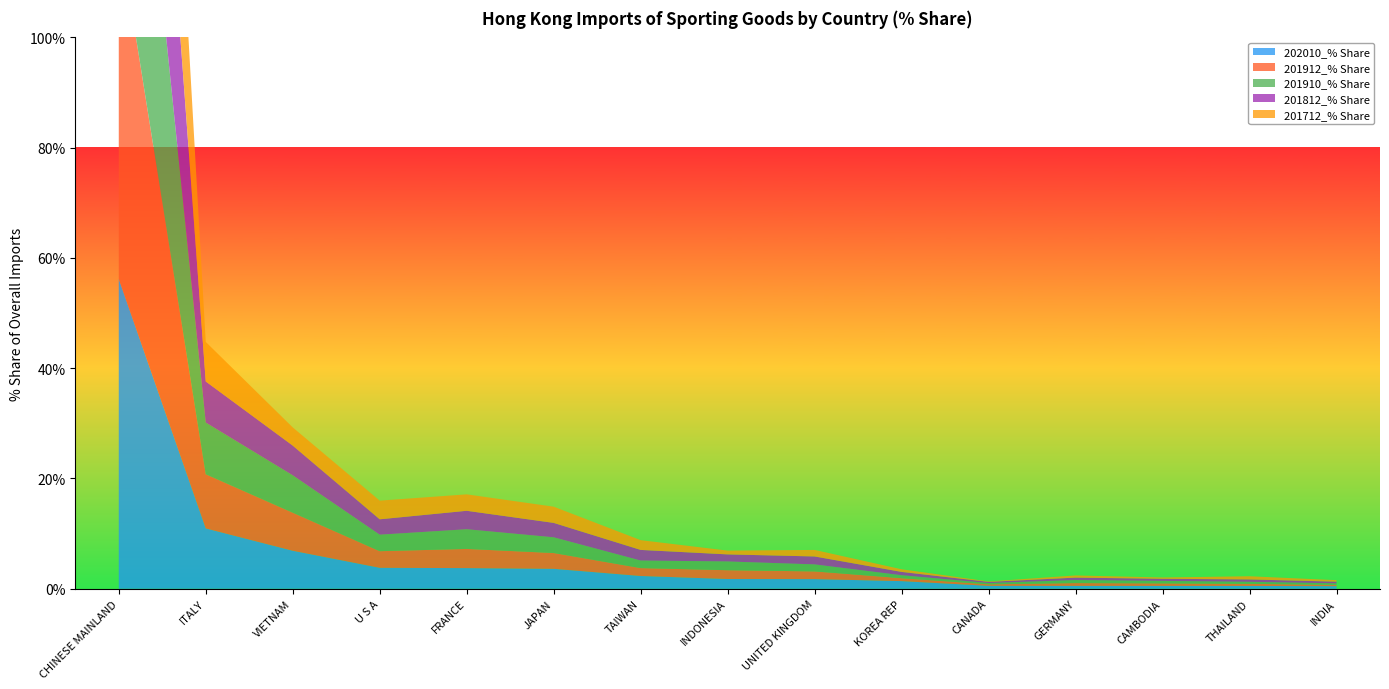

Reading left to right, what are all the values shown in this chart?

202010_% Share: 56.2	10.9	6.9	3.8	3.7	3.6	2.3	1.8	1.7	1.4	0.5	0.5	0.5	0.5	0.5
201912_% Share: 63.3	9.8	6.9	3.0	3.5	2.9	1.4	1.6	1.4	0.5	0.3	0.5	0.5	0.4	0.3
201910_% Share: 64.2	9.4	6.8	3.0	3.6	2.9	1.4	1.6	1.3	0.5	0.2	0.5	0.5	0.4	0.3
201812_% Share: 67.6	7.4	5.4	2.8	3.3	2.6	1.9	1.3	1.4	0.6	0.2	0.4	0.4	0.4	0.3
201712_% Share: 70.9	7.2	3.3	3.4	3.0	2.9	1.8	0.7	1.2	0.5	0.1	0.4	0.2	0.6	0.3